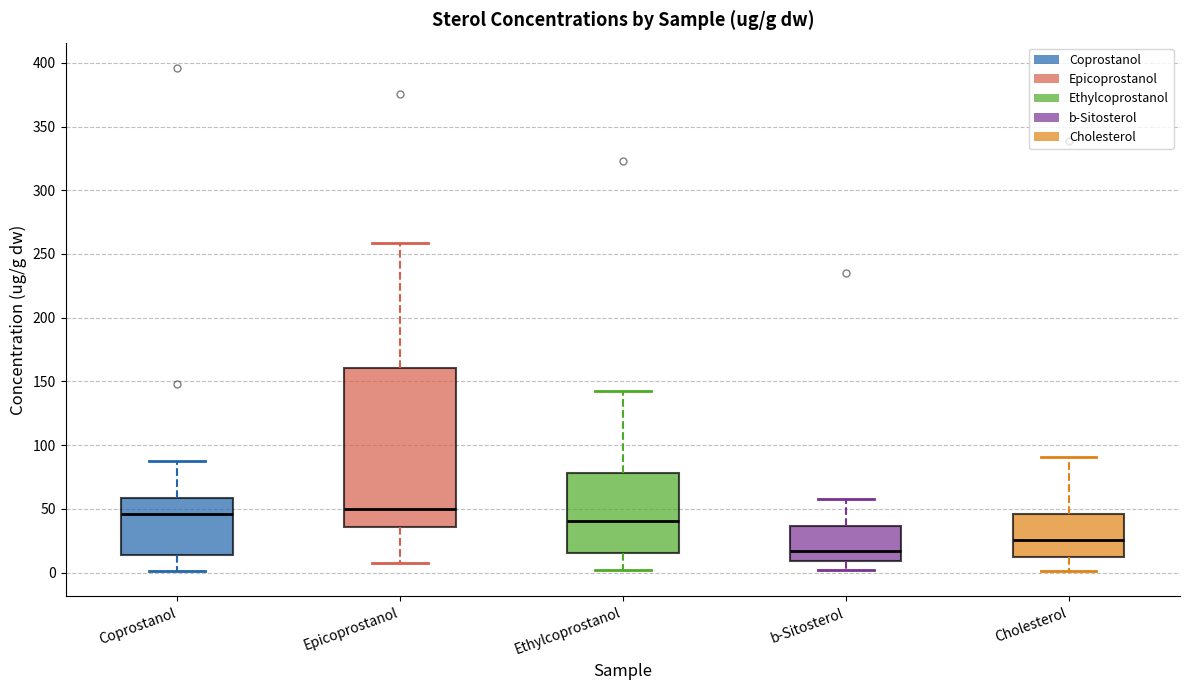

Where does the lower whisker of the box for Cholesterol end on the y-axis? The values are not printed on the chart, so give them approximately, as read against the axis.

0